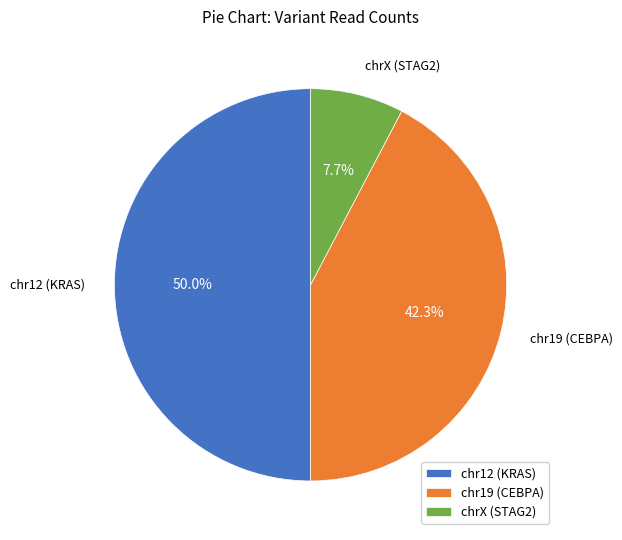

Rank the categories by value from lowest to highest.

chrX (STAG2), chr19 (CEBPA), chr12 (KRAS)